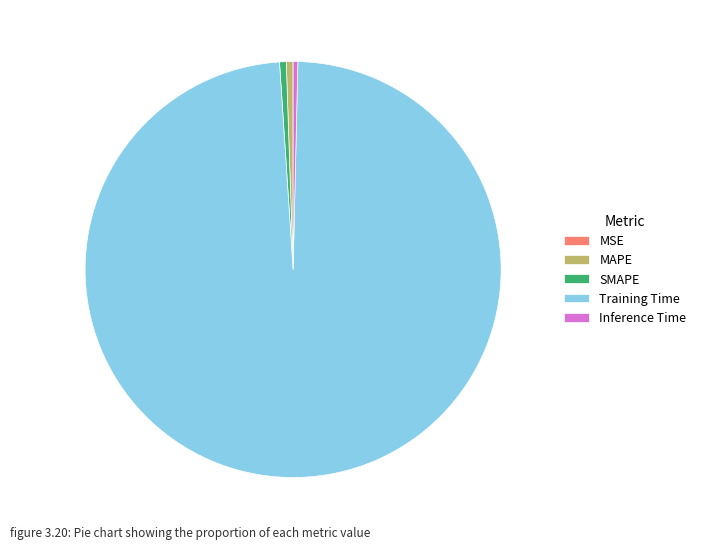

What is the largest slice in the pie chart?

Training Time